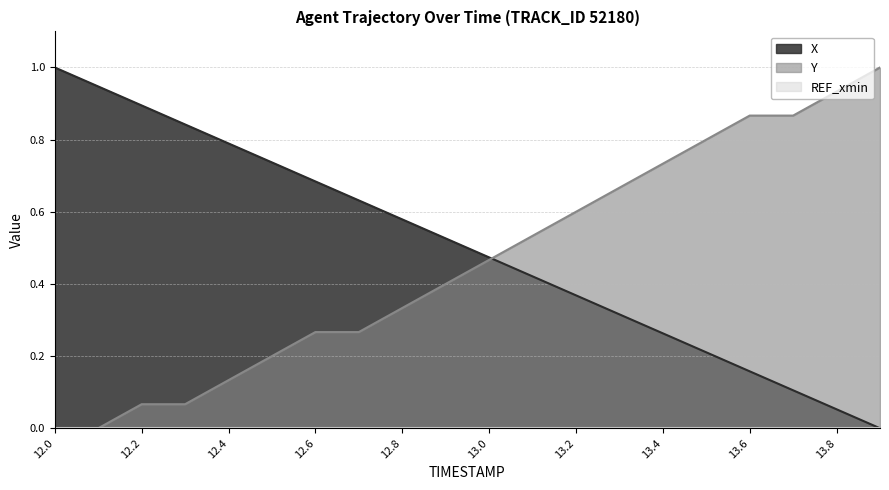

True or false: X has a value of 0.6 at 13.2.

False